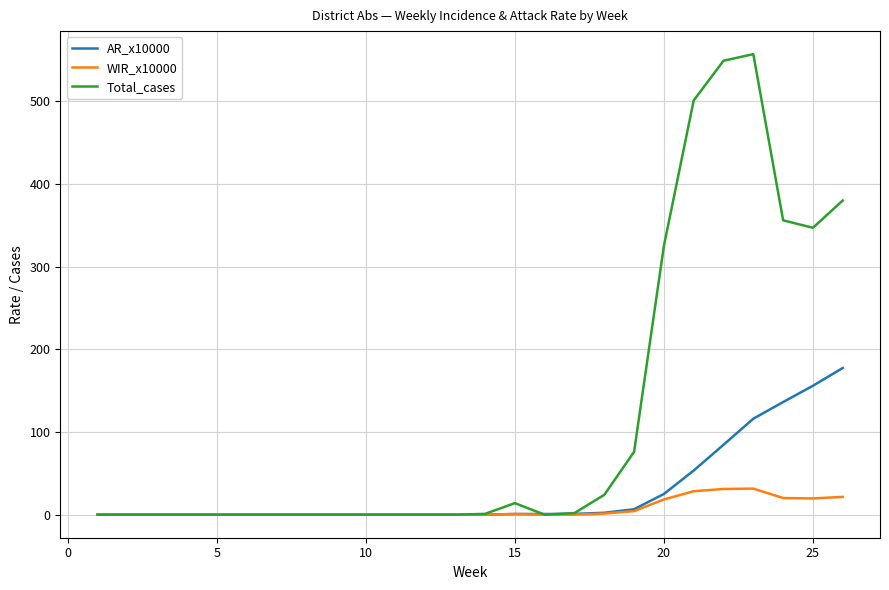

List the series in order of their peak value, lowest first.

WIR_x10000, AR_x10000, Total_cases